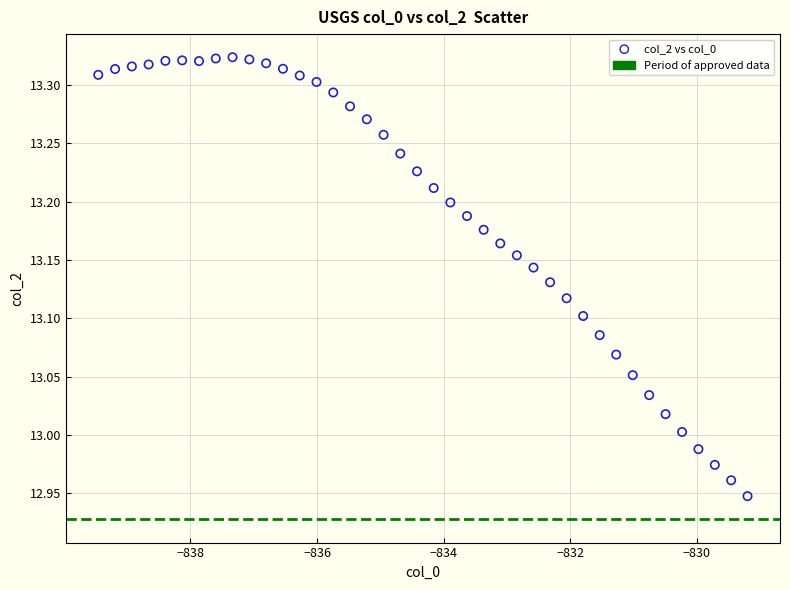

What is the range of Y values (max minus min)?

0.4